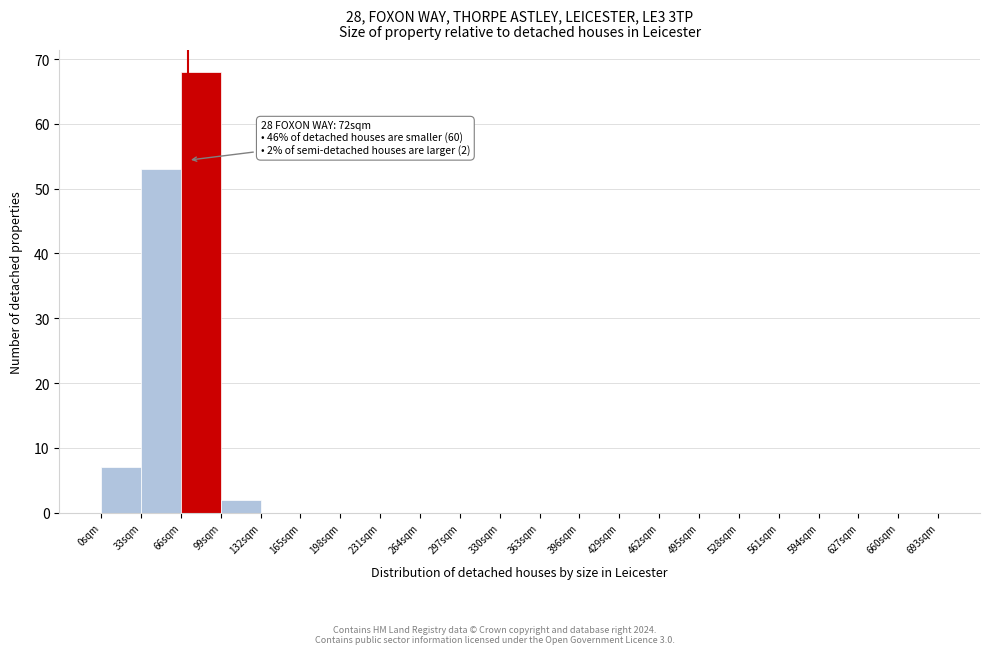

Over which range of the x-axis is the bar tallest?

66 to 99